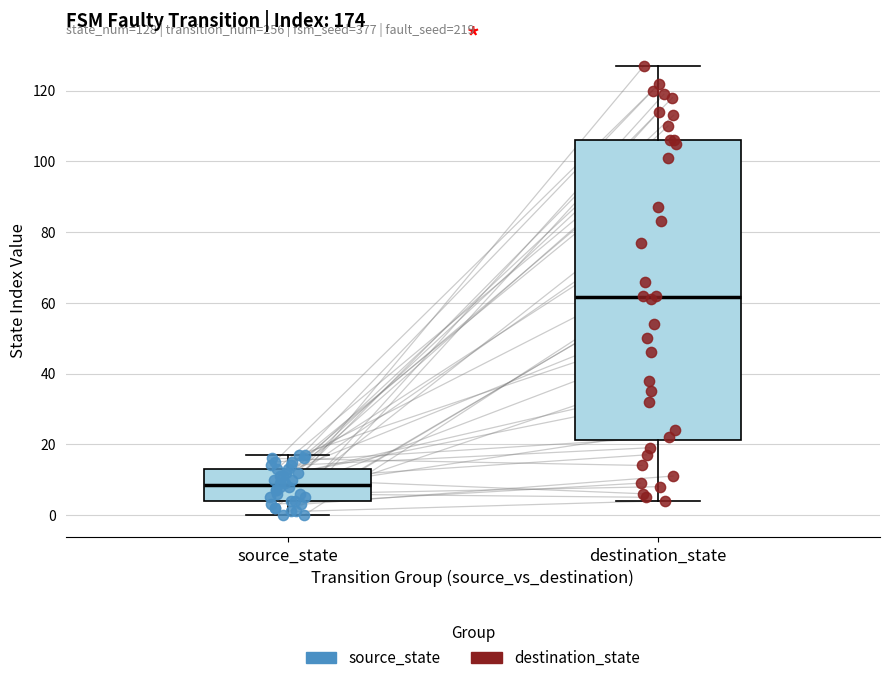

Which box is the tallest, from its lower edge to its upper edge?

destination_state